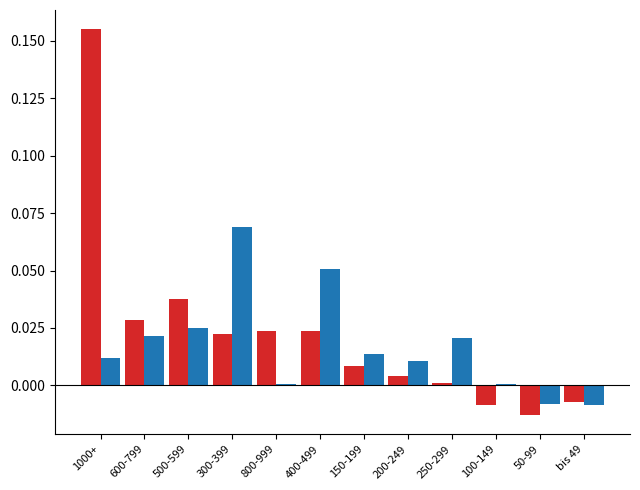

At which category is the sum across all series the highest?

1000+